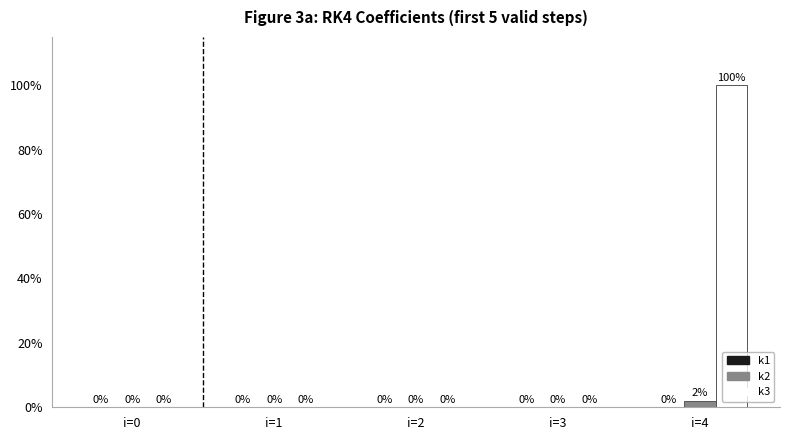

The value of k3 at i=1 is 0.0. True or false?

True